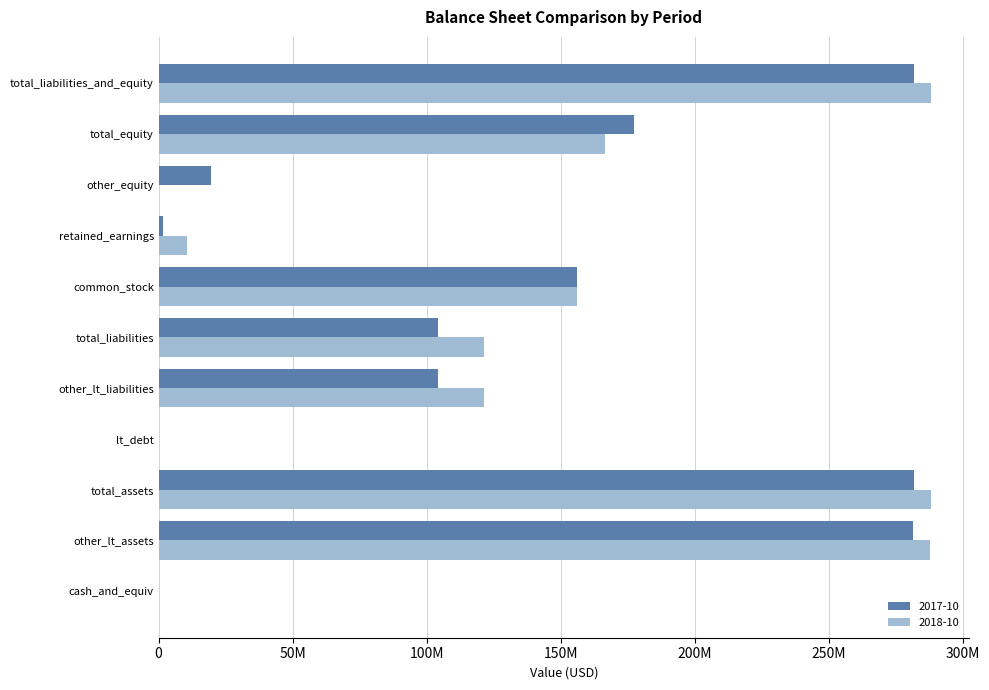

What are all the series names shown in the legend?

2017-10, 2018-10